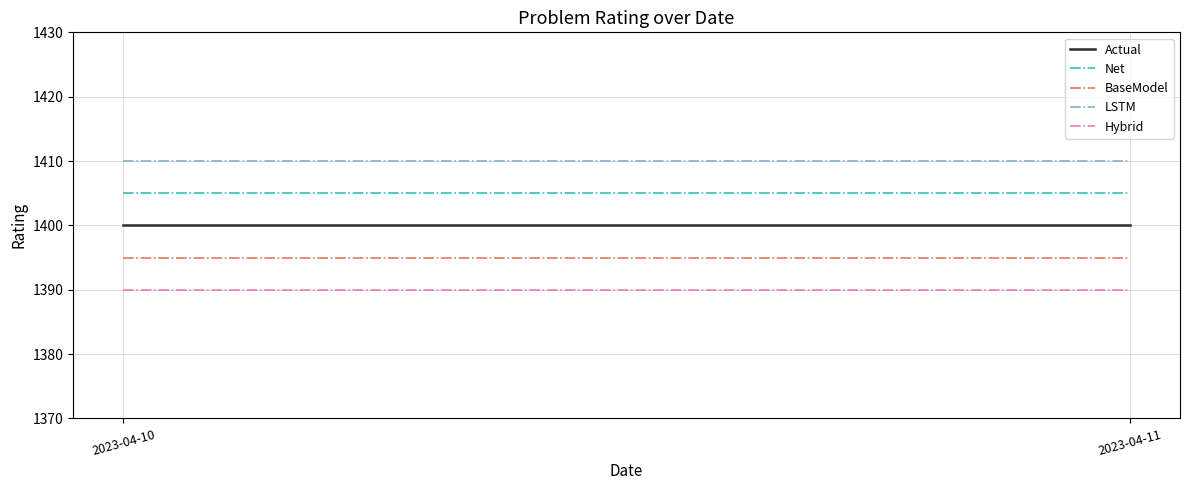

Is it true that BaseModel equals 2215 at 2023-04-10?

False